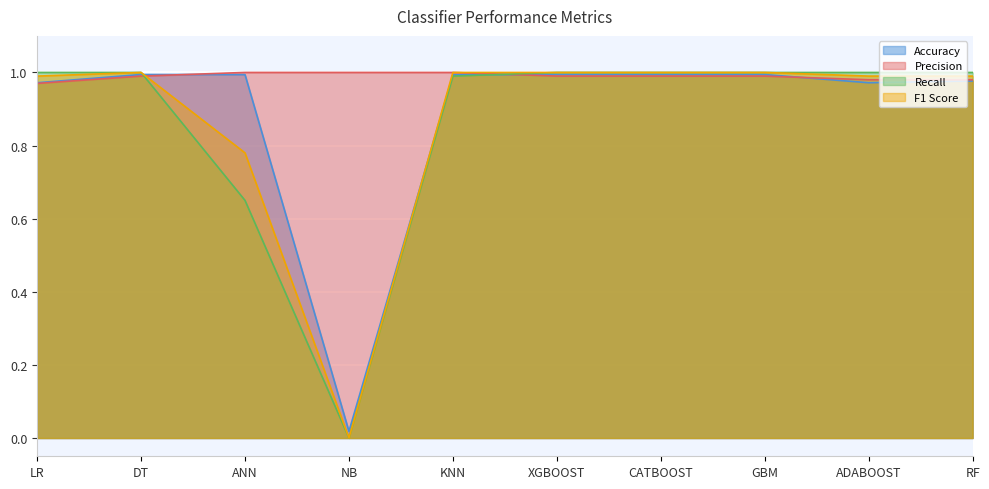

Where is the first local maximum for F1 Score?

DT